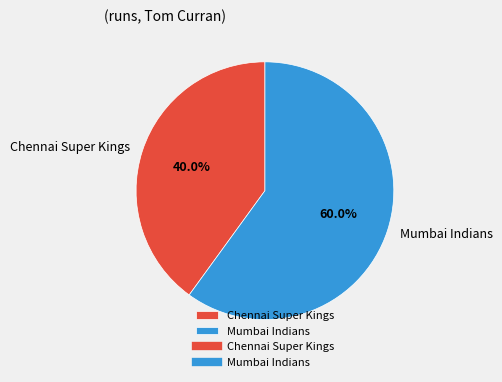

Is Chennai Super Kings the majority of the pie?

No